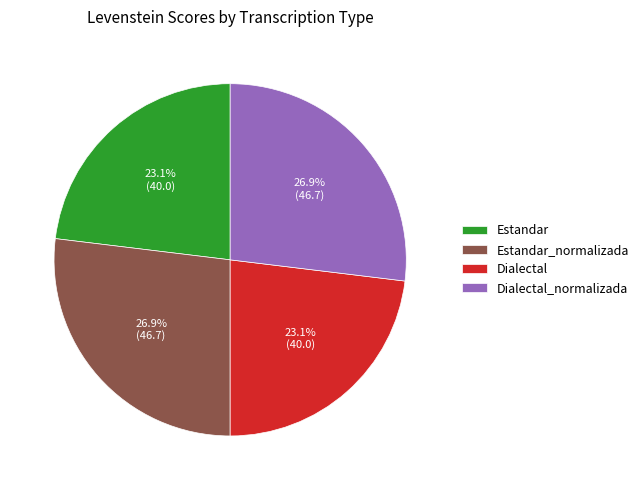

Is there a majority slice in this chart?

No